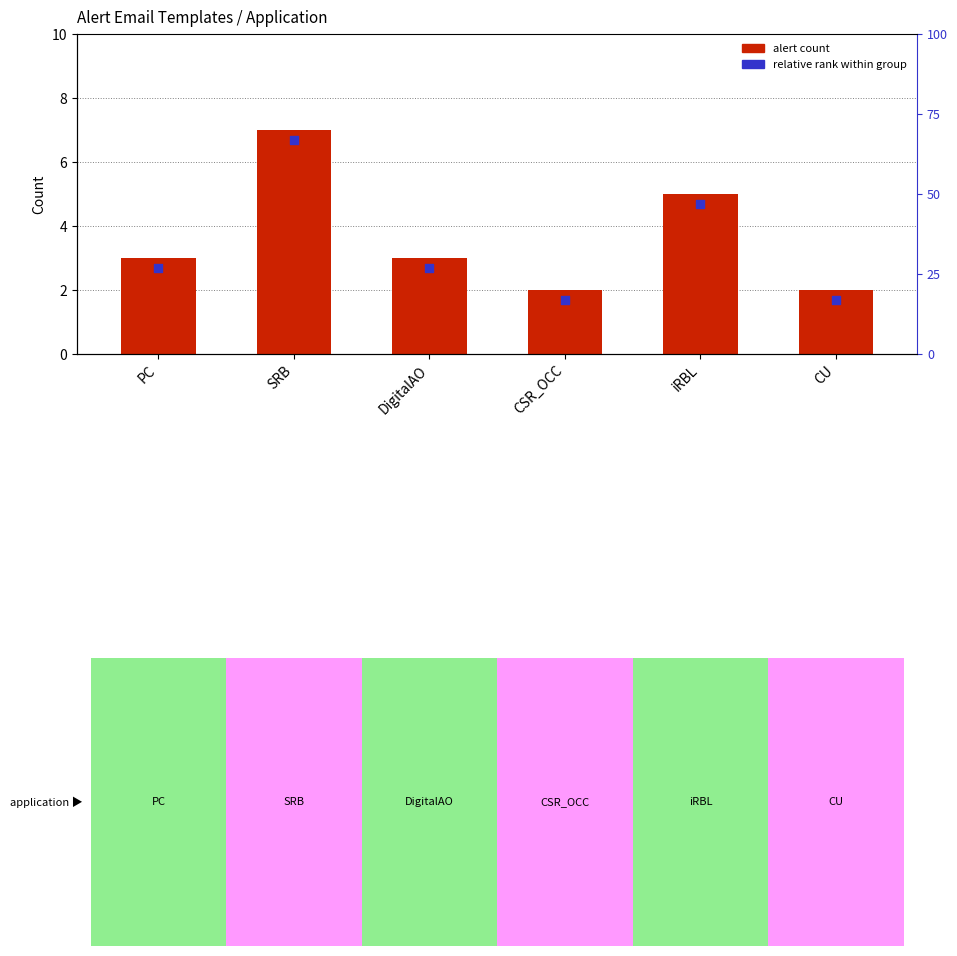

Which series contains the highest Y value?

Count of Alerts